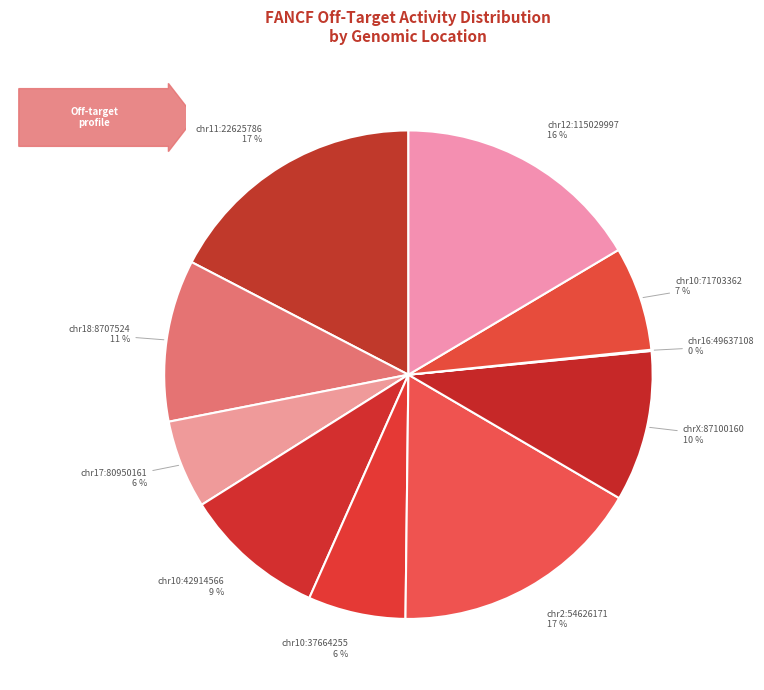

Does chr18:8707524 represent more than half of the total?

No